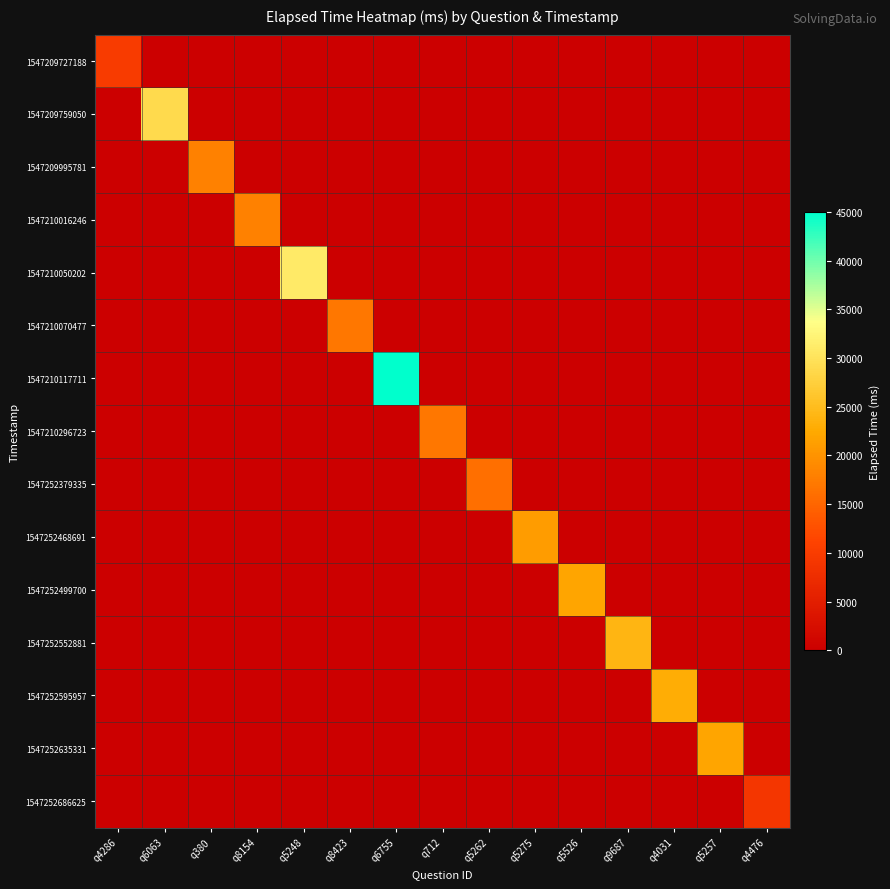

Which category has the highest value across all series?

q6755